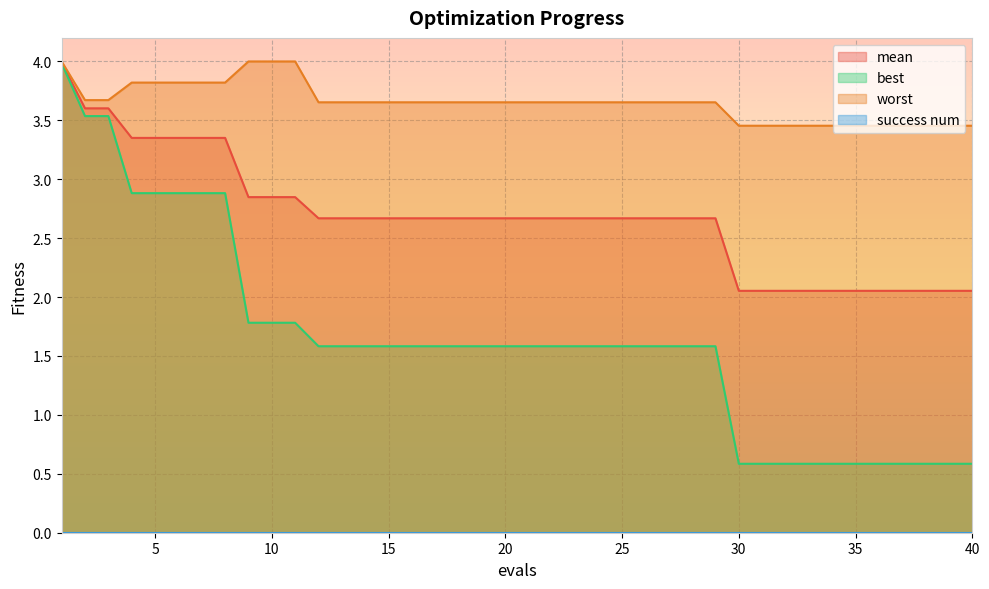

What is the highest value of the mean series?

4.0